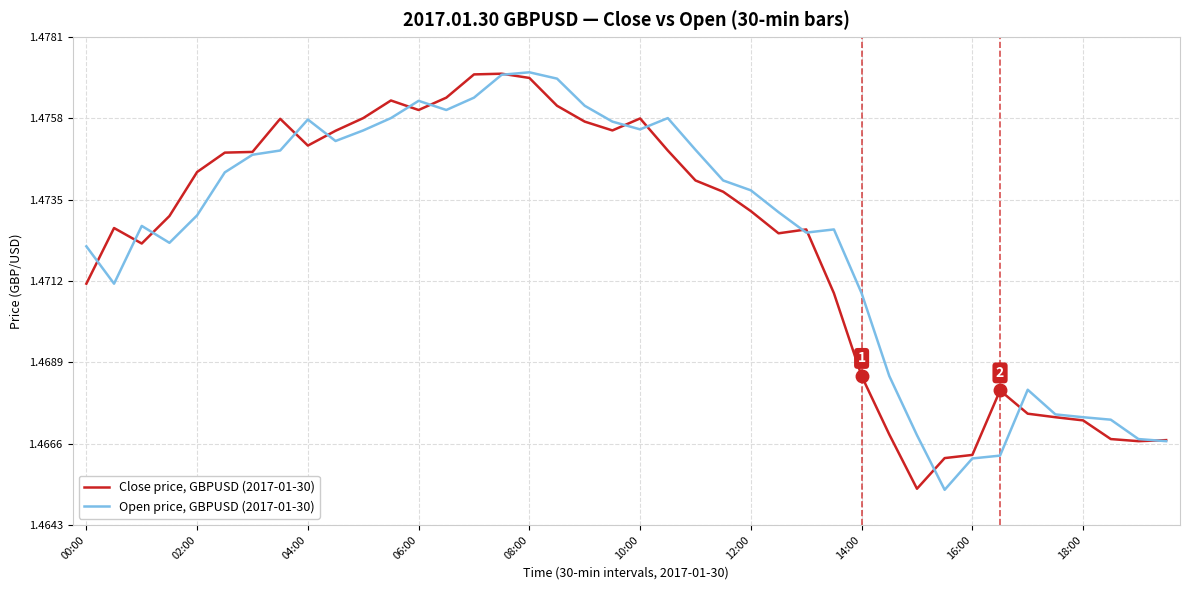

List the series in order of their peak value, highest first.

Open price, GBPUSD (2017-01-30), Close price, GBPUSD (2017-01-30)